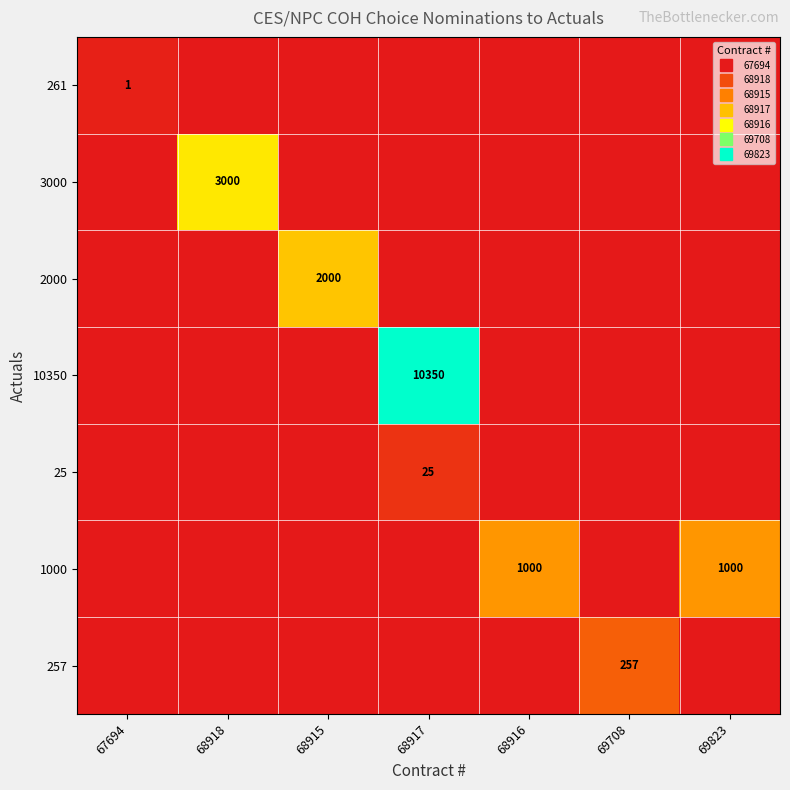

True or false: 261 has a value of 0 at 68918.

True